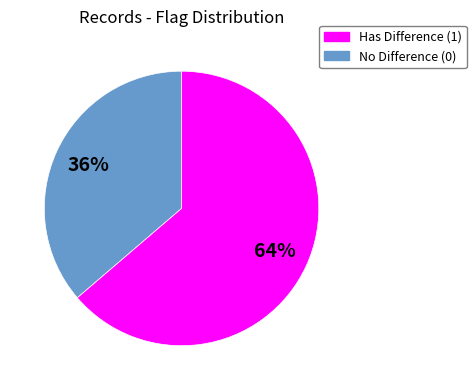

To the nearest percent, what is the average slice percentage?

50%